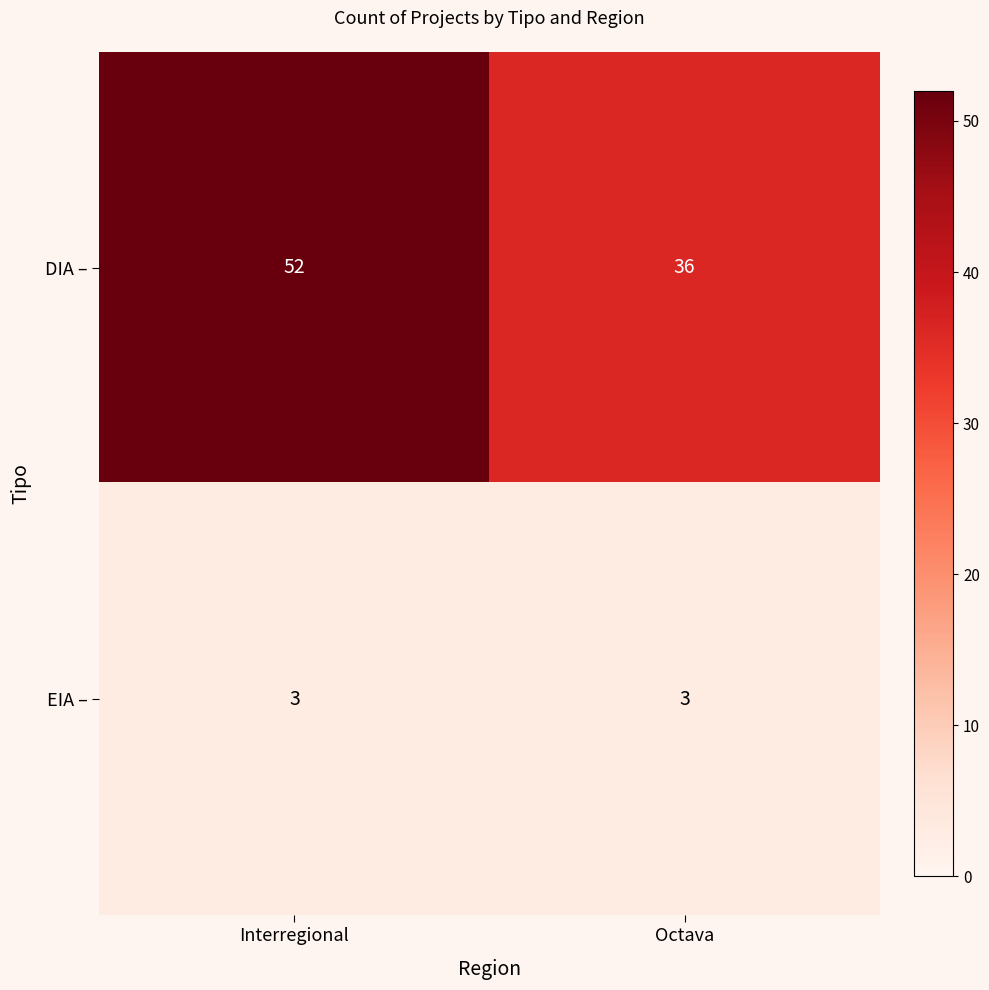

What value does the DIA – series have at Interregional?

52